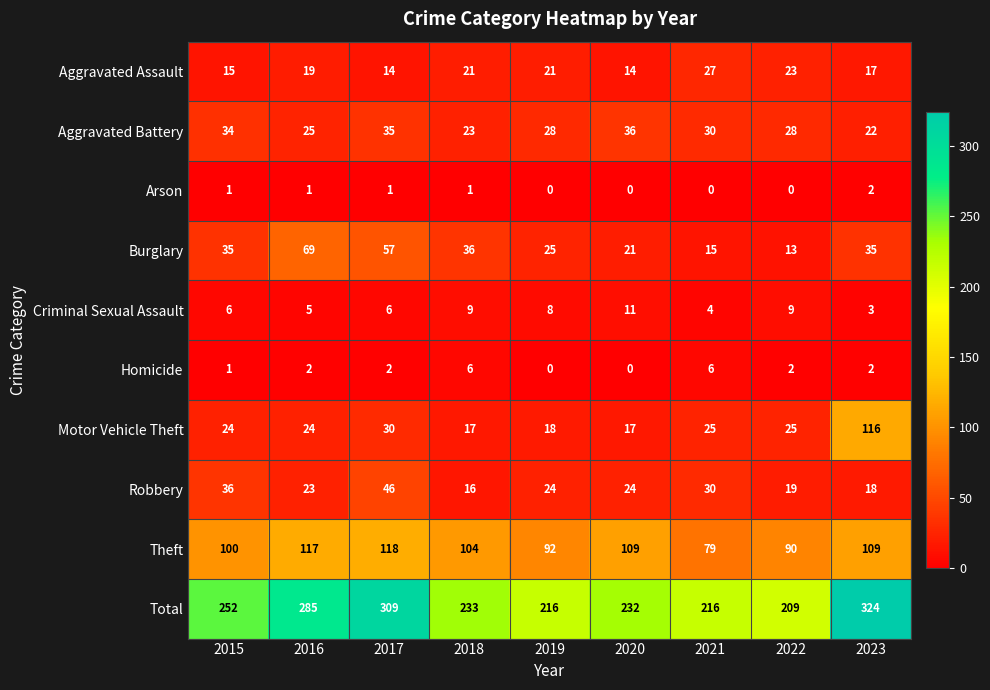

The value of Burglary at 2016 is 96. True or false?

False